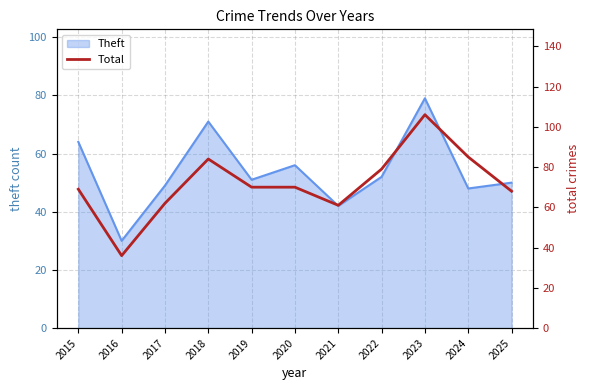

Where does the data first go above 70?

2018